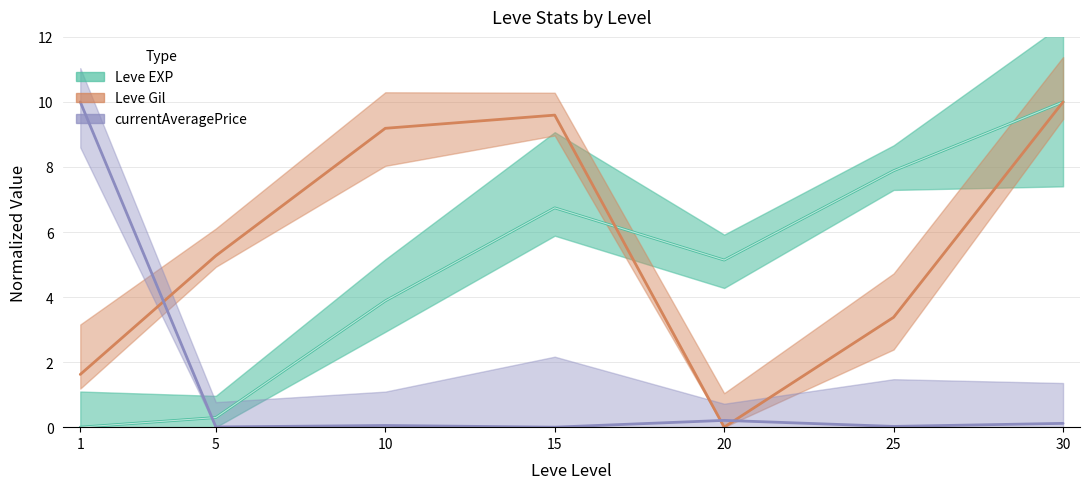

Which series ends up on top after the final intersection of currentAveragePrice and Leve EXP?

Leve EXP